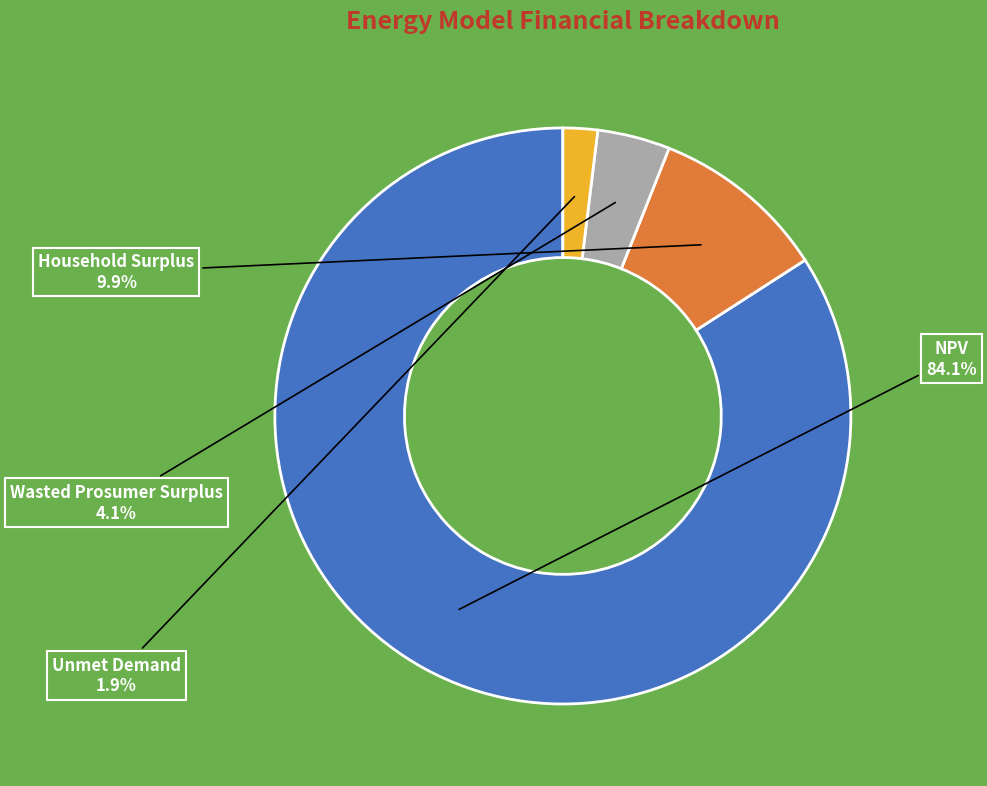

Is there a majority slice in this chart?

Yes